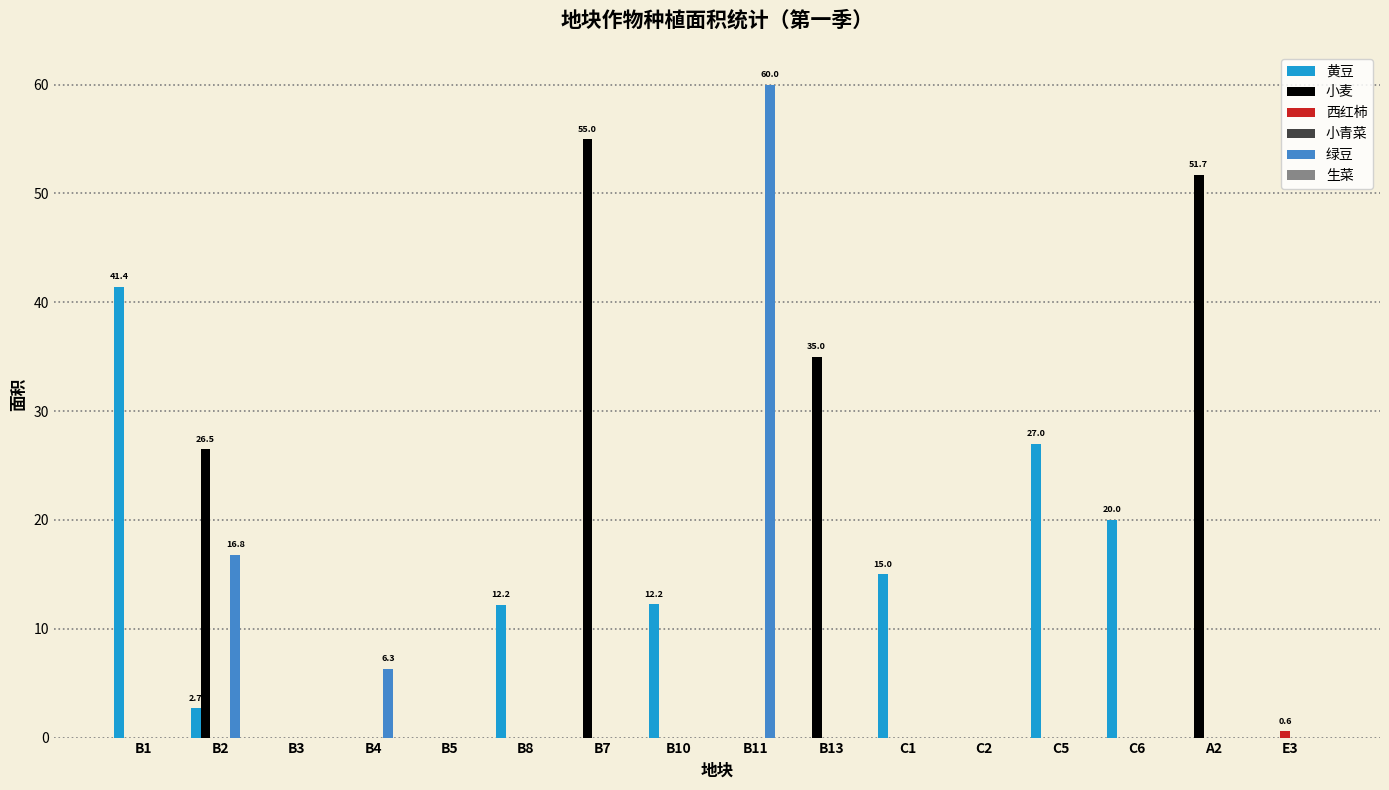

What value does the 绿豆 series have at B4?

6.3